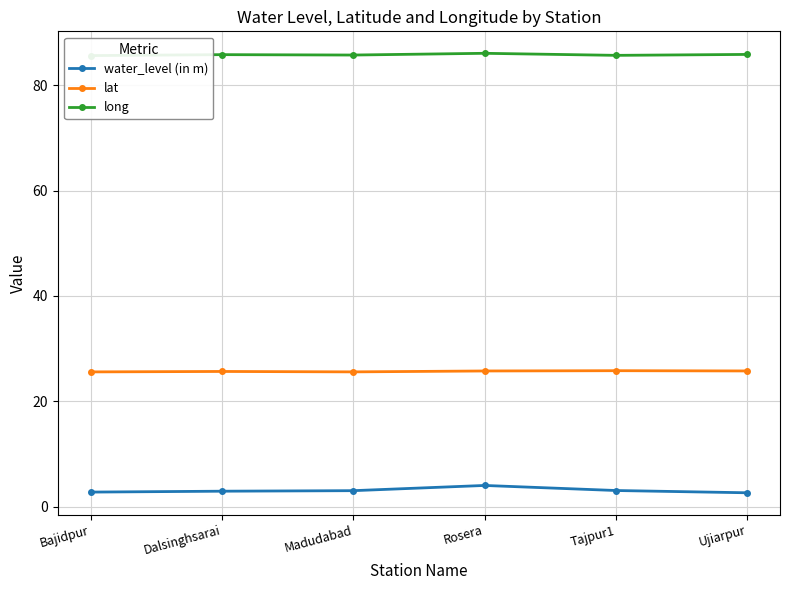

True or false: water_level (in m) and long intersect in this chart.

False